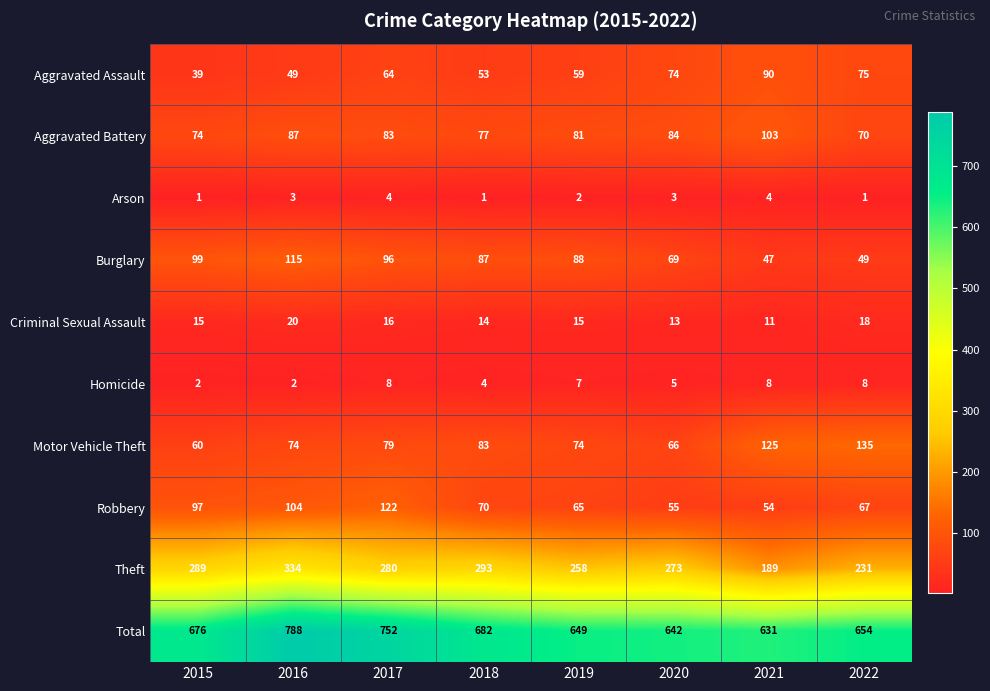

What is the difference between the maximum and minimum values in the Arson series?

3